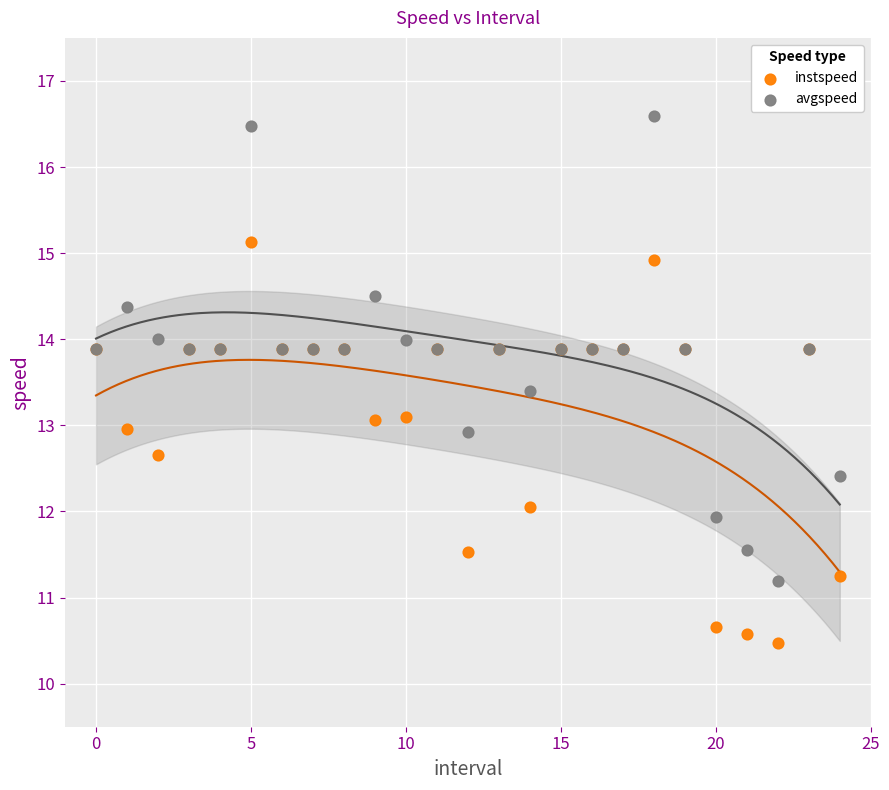

Which series has the widest spread of Y values?

avgspeed